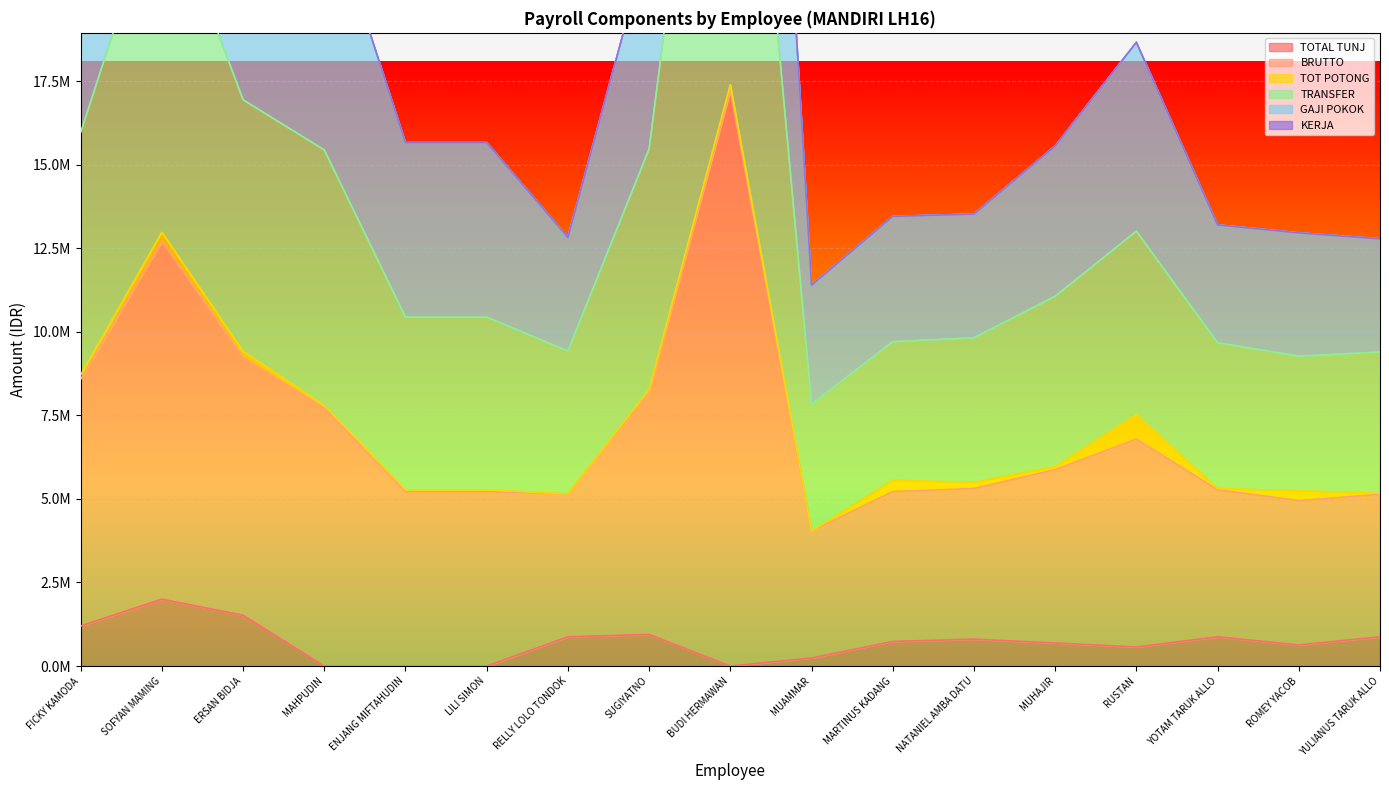

True or false: BRUTTO has a value of 5812106 at LILI SIMON.

False